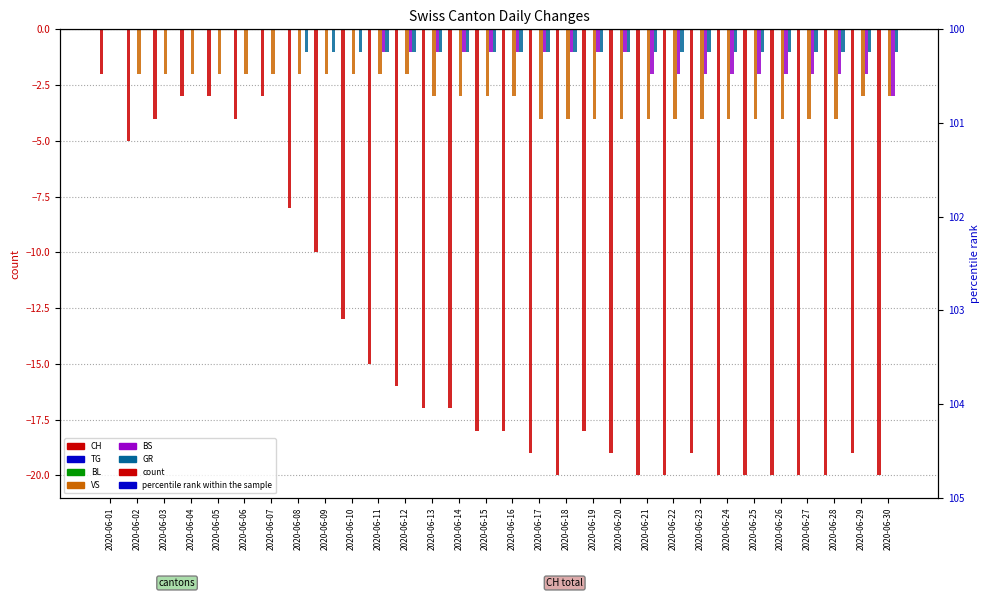

Which category has the lowest value across all series?

2020-06-18